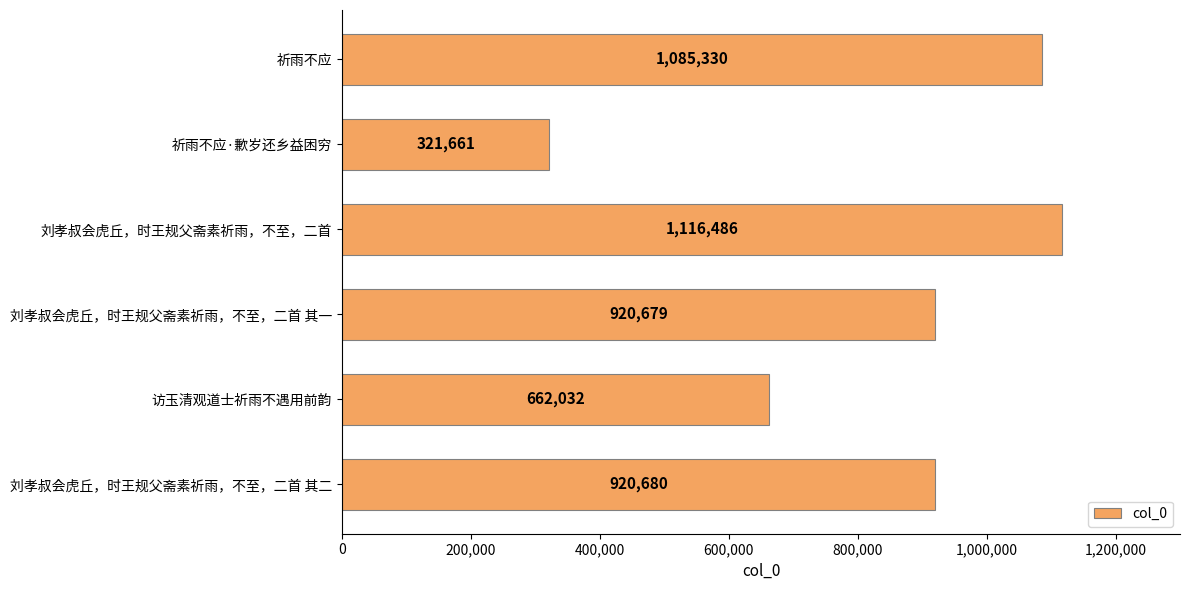

The chart shows a value of 1085330 at 祈雨不应. True or false?

True